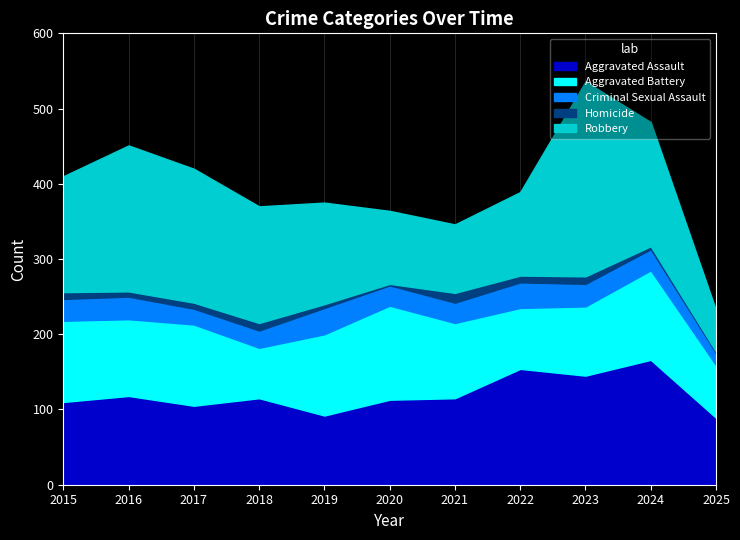

Is it true that Robbery equals 91 at 2021?

True